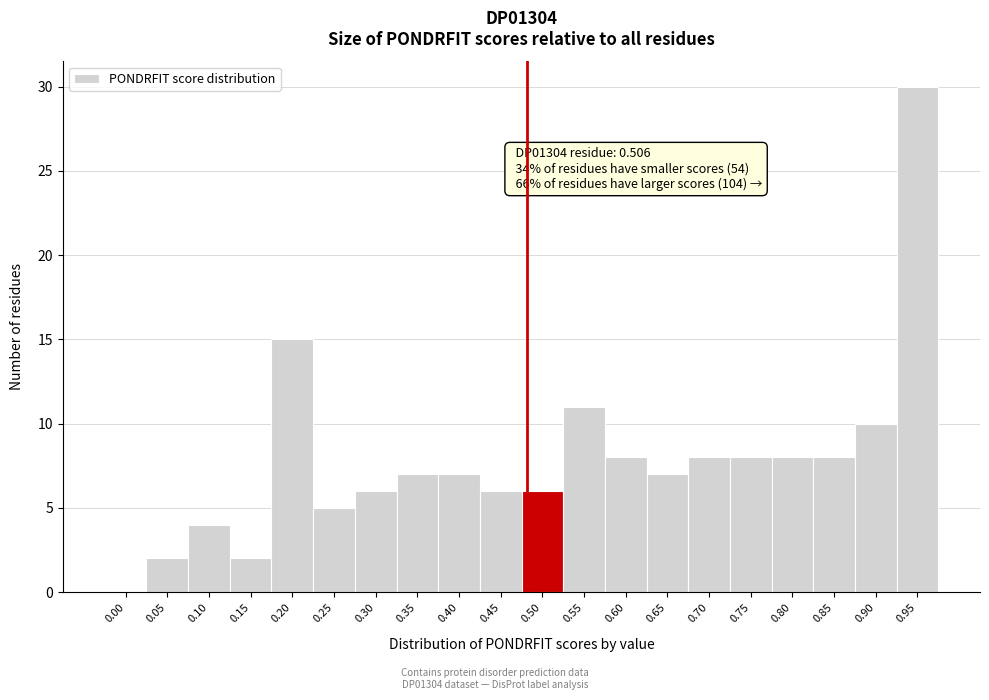

Reading left to right, extract all data points from this chart.

0.00=0	0.05=2	0.10=4	0.15=2	0.20=15	0.25=5	0.30=6	0.35=7	0.40=7	0.45=6	0.50=6	0.55=11	0.60=8	0.65=7	0.70=8	0.75=8	0.80=8	0.85=8	0.90=10	0.95=30